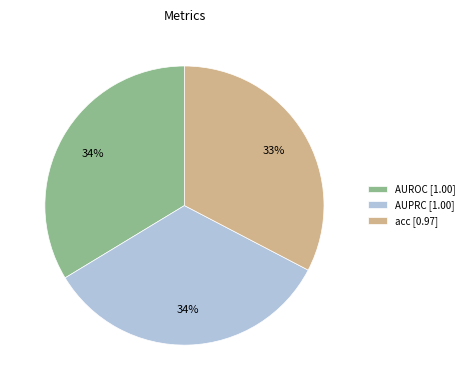

To the nearest percent, what is the combined percentage of AUROC and acc?

66%